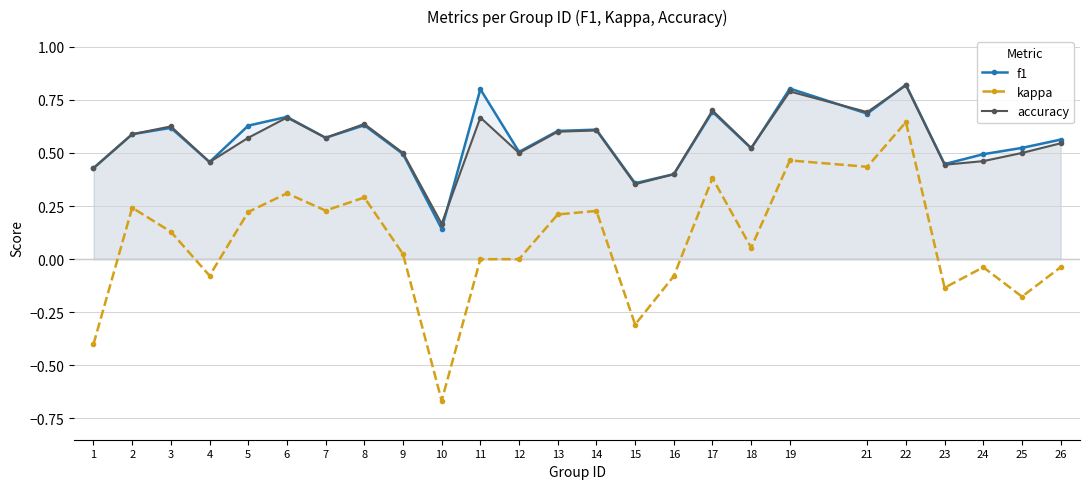

What is the maximum value shown in the chart?

0.8